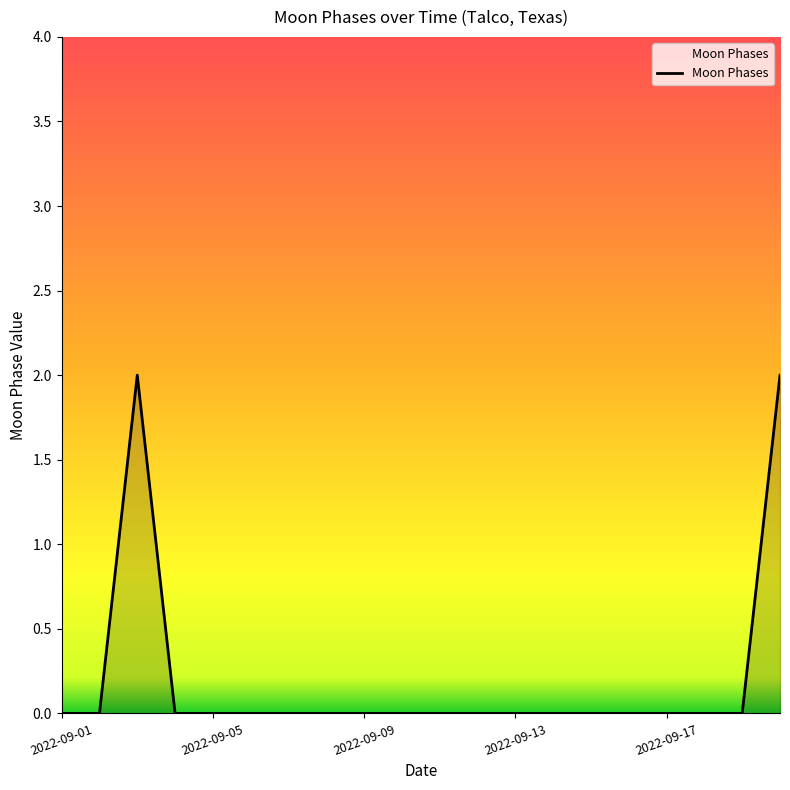

What is the difference between the maximum and minimum values?

2